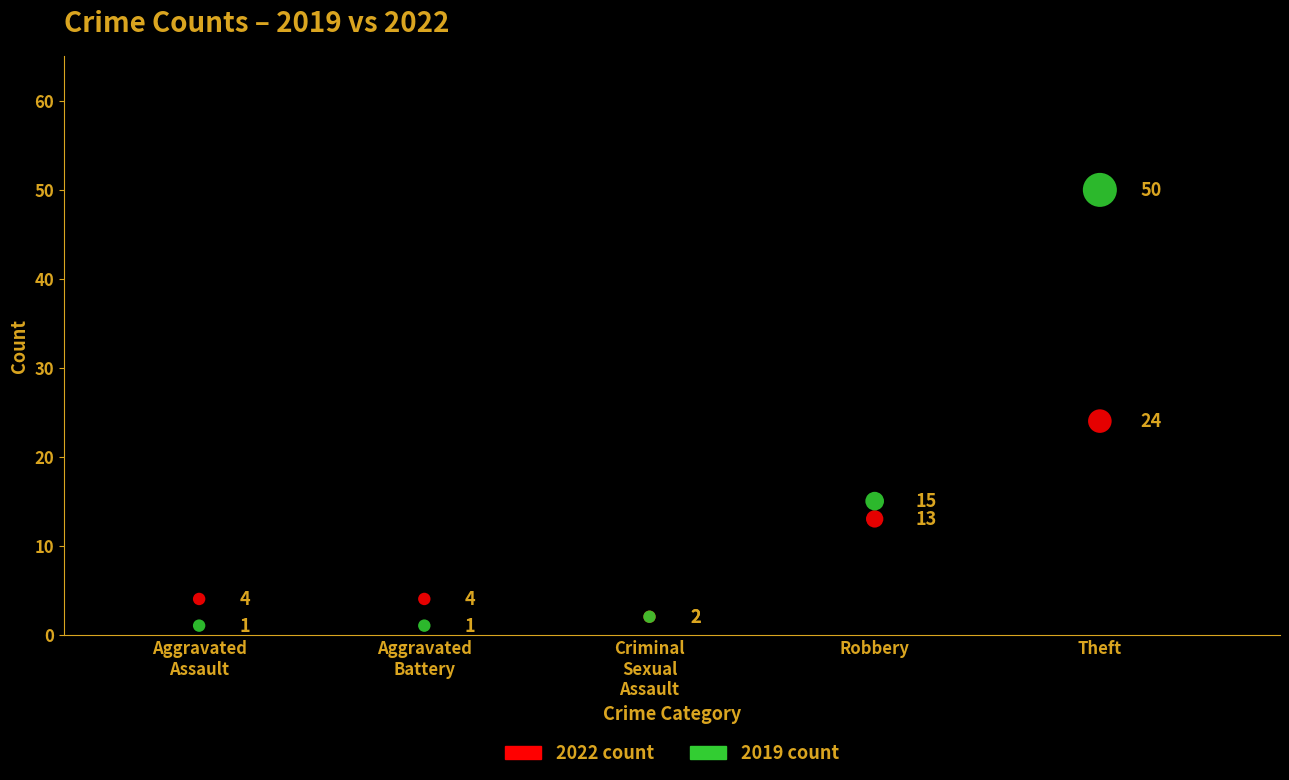

Across all series, what Y value is closest to 25?

24